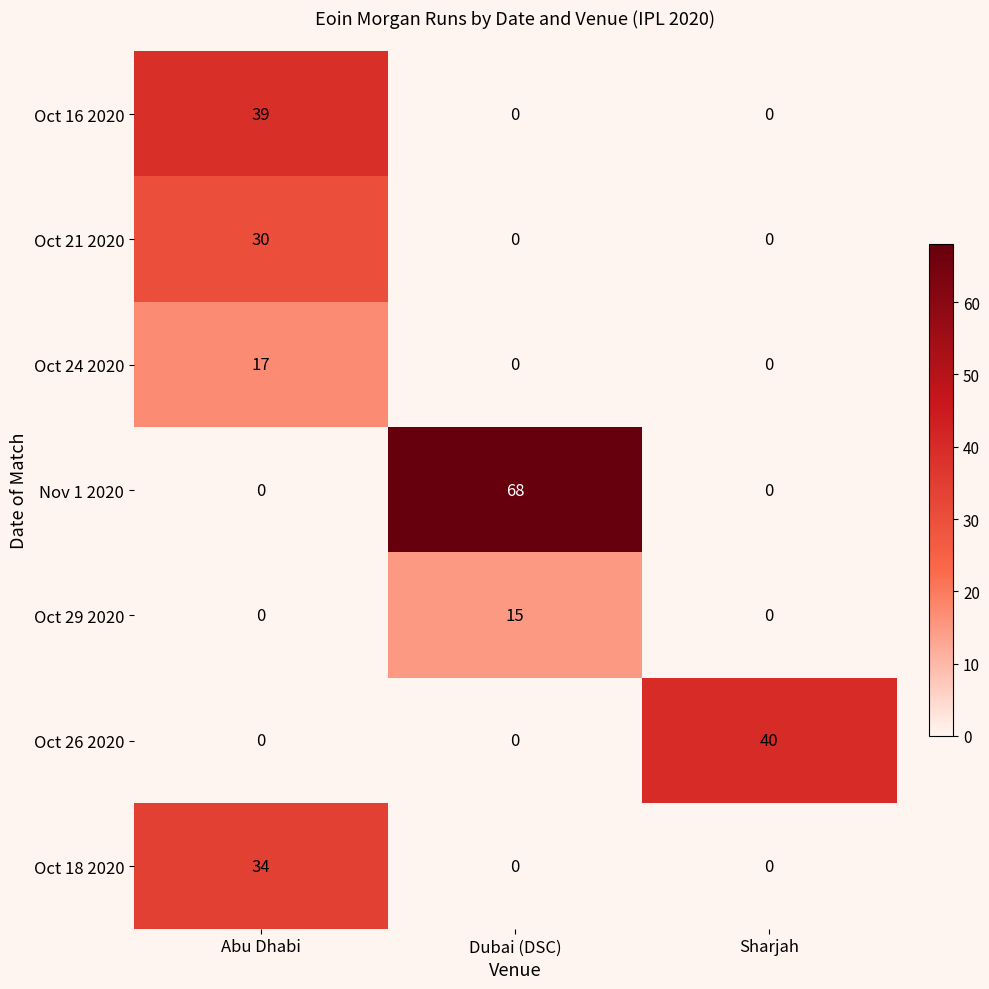

The value of Oct 29 2020 at Dubai (DSC) is 15. True or false?

True